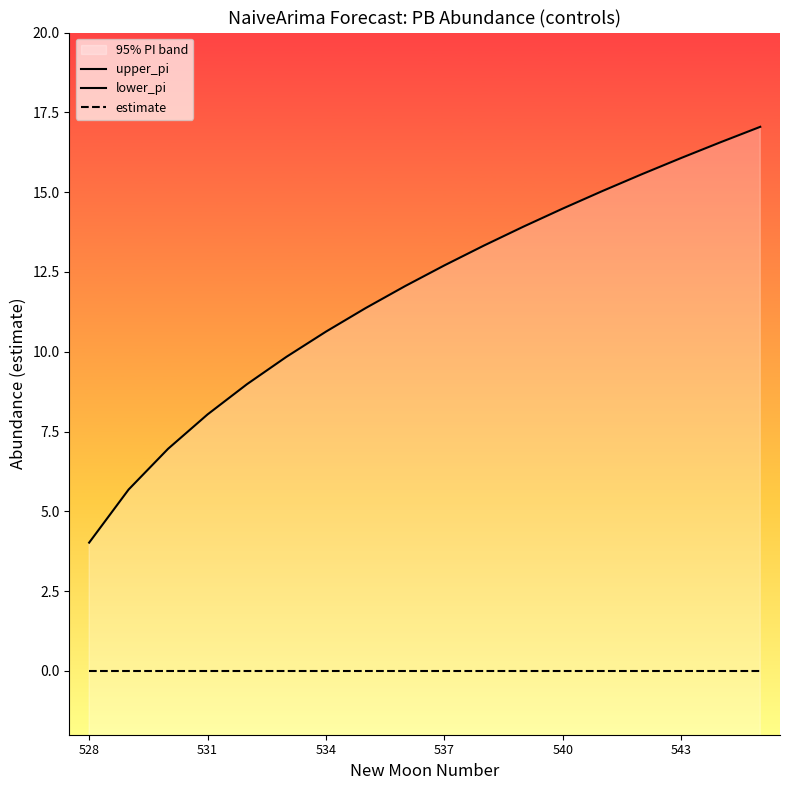

What is the value of the upper_pi point at the 14th from the left?

15.0